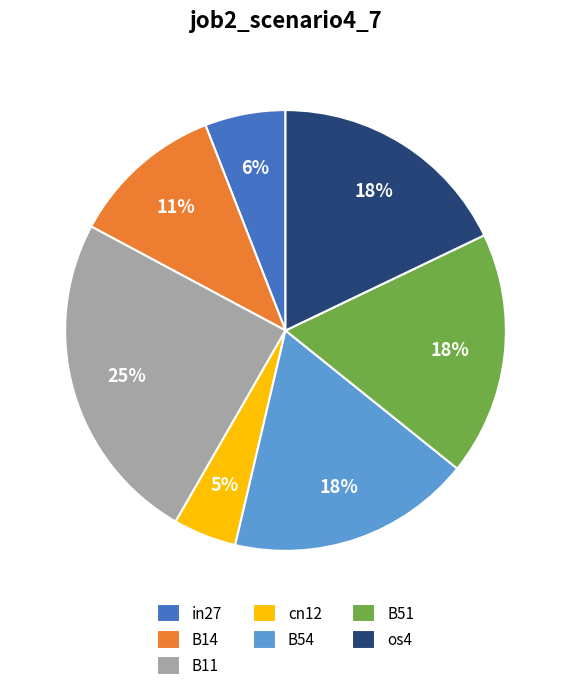

True or false: B54 accounts for 18% of the total.

True